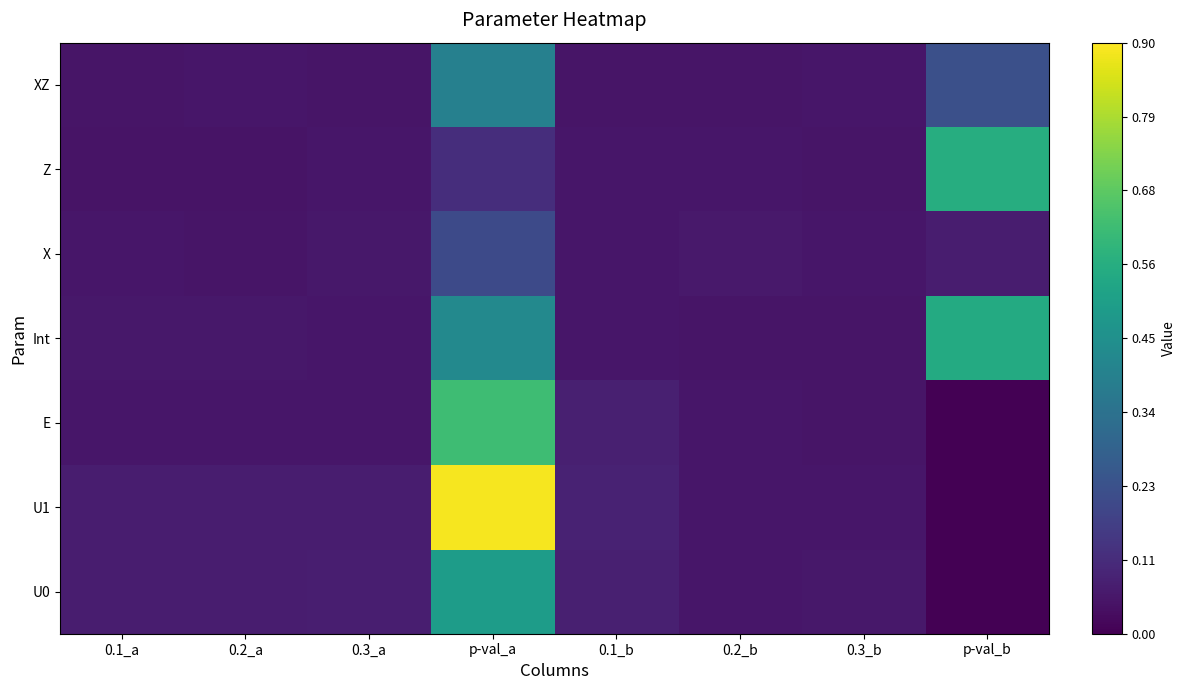

Reading right to left, transcribe all the data shown in this chart.

U0: p-val_b=0.0	0.3_b=0.1	0.2_b=0.1	0.1_b=0.1	p-val_a=0.5	0.3_a=0.1	0.2_a=0.1	0.1_a=0.1
U1: p-val_b=0.0	0.3_b=0.1	0.2_b=0.1	0.1_b=0.1	p-val_a=0.9	0.3_a=0.1	0.2_a=0.1	0.1_a=0.1
E: p-val_b=0.0	0.3_b=0.1	0.2_b=0.1	0.1_b=0.1	p-val_a=0.6	0.3_a=0.1	0.2_a=0.1	0.1_a=0.1
Int: p-val_b=0.6	0.3_b=0.1	0.2_b=0.1	0.1_b=0.1	p-val_a=0.4	0.3_a=0.1	0.2_a=0.1	0.1_a=0.1
X: p-val_b=0.1	0.3_b=0.1	0.2_b=0.1	0.1_b=0.1	p-val_a=0.2	0.3_a=0.1	0.2_a=0.1	0.1_a=0.1
Z: p-val_b=0.6	0.3_b=0.1	0.2_b=0.1	0.1_b=0.1	p-val_a=0.1	0.3_a=0.1	0.2_a=0.0	0.1_a=0.0
XZ: p-val_b=0.2	0.3_b=0.1	0.2_b=0.1	0.1_b=0.1	p-val_a=0.4	0.3_a=0.1	0.2_a=0.1	0.1_a=0.1